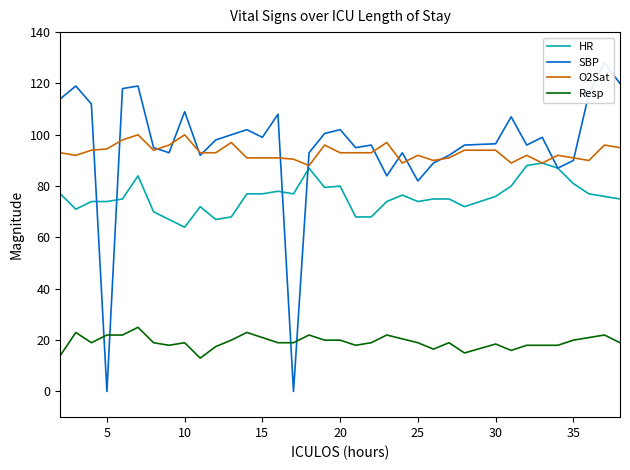

Reading left to right, transcribe all the data shown in this chart.

HR: 77.0	71.0	74.0	74.0	75.0	84.0	70.0	67.0	64.0	72.0	67.0	68.0	77.0	77.0	78.0	77.0	87.0	79.5	80.0	68.0	68.0	74.0	76.5	74.0	75.0	75.0	72.0	76.0	80.0	88.0	89.0	87.0	81.0	77.0	76.0	75.0
SBP: 114.0	119.0	112.0	0.0	118.0	119.0	95.0	93.0	109.0	92.0	98.0	100.0	102.0	99.0	108.0	0.0	93.0	100.5	102.0	95.0	96.0	84.0	93.0	82.0	89.0	92.0	96.0	96.5	107.0	96.0	99.0	87.0	90.0	116.0	128.0	120.0
O2Sat: 93.0	92.0	94.0	94.5	98.0	100.0	94.0	96.0	100.0	93.0	93.0	97.0	91.0	91.0	91.0	90.5	88.0	96.0	93.0	93.0	93.0	97.0	89.0	92.0	90.0	91.0	94.0	94.0	89.0	92.0	89.0	92.0	91.0	90.0	96.0	95.0
Resp: 14.0	23.0	19.0	22.0	22.0	25.0	19.0	18.0	19.0	13.0	17.5	20.0	23.0	21.0	19.0	19.0	22.0	20.0	20.0	18.0	19.0	22.0	20.5	19.0	16.5	19.0	15.0	18.5	16.0	18.0	18.0	18.0	20.0	21.0	22.0	19.0